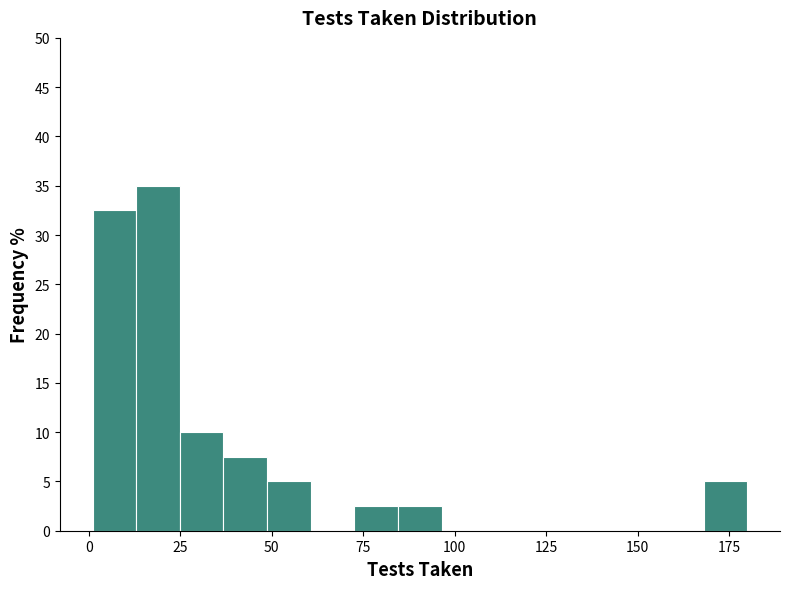

Read against the x-axis, roughly where is the centre of the tallest bar?

20